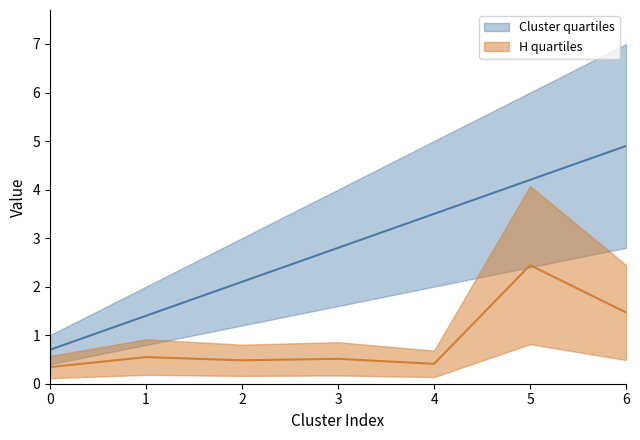

True or false: Cluster has more than 1 points higher than both neighbors.

False